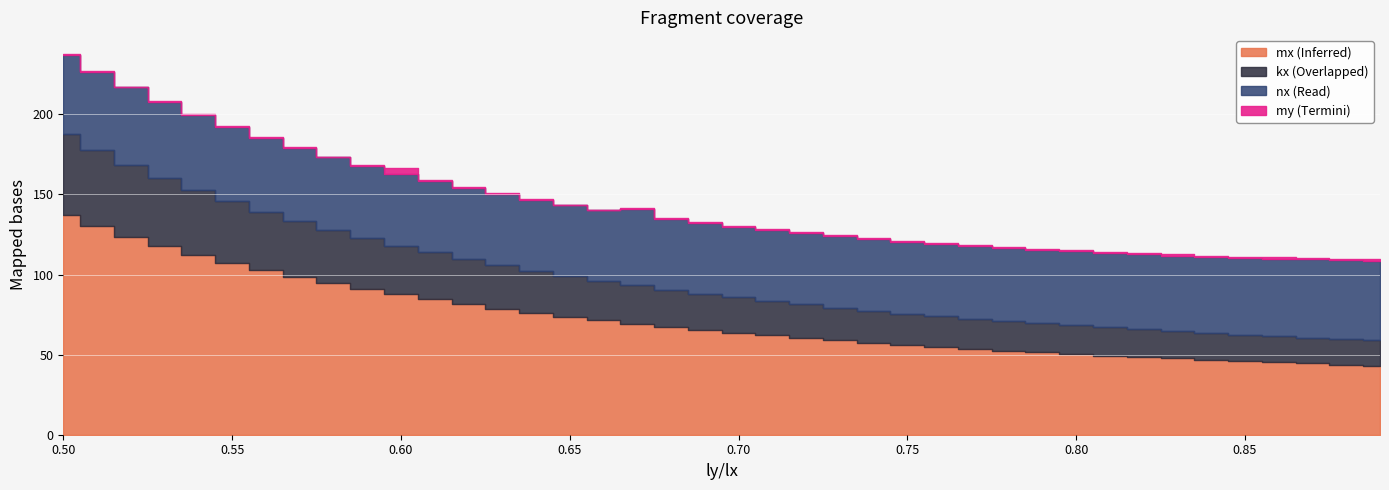

Where does the my series first go above 46?

0.5